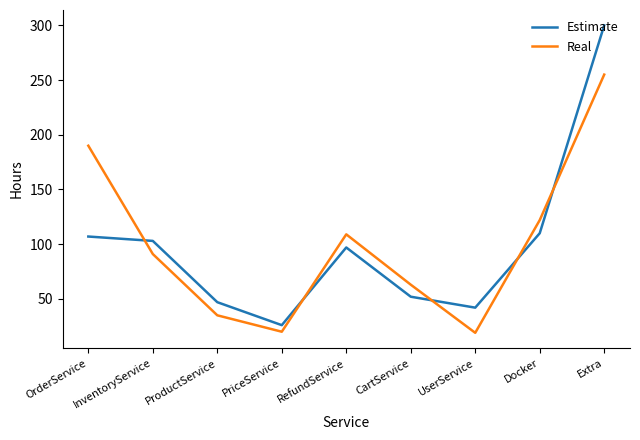

The Estimate series shows 29 at ProductService. True or false?

False